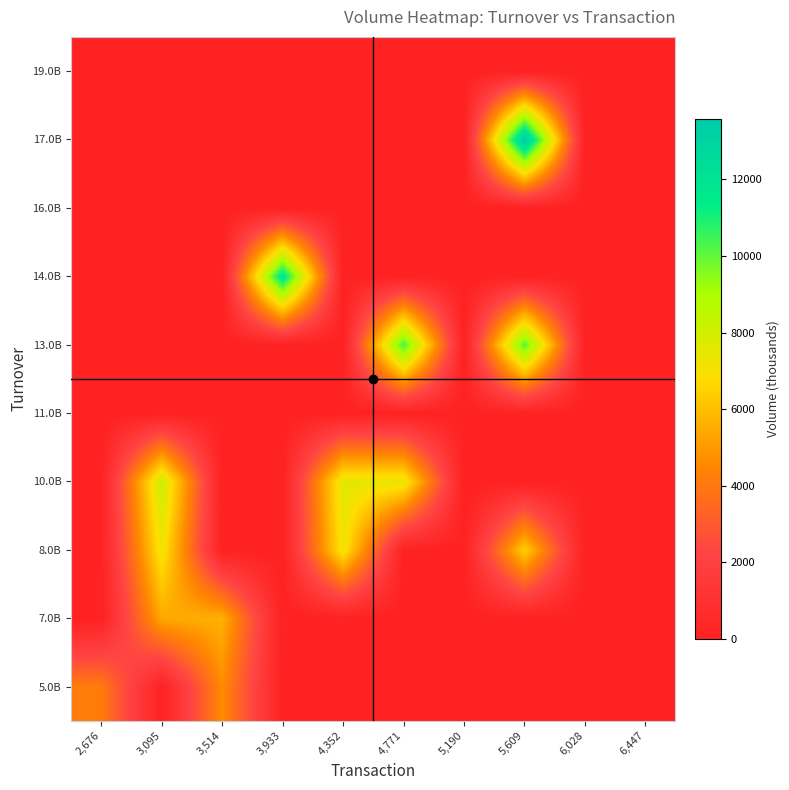

Reading right to left, extract all data points from this chart.

5.0B: 6,447=0.0	6,028=0.0	5,609=0.0	5,190=0.0	4,771=0.0	4,352=0.0	3,933=0.0	3,514=4627.5	3,095=0.0	2,676=4154.5
7.0B: 6,447=0.0	6,028=0.0	5,609=0.0	5,190=0.0	4,771=0.0	4,352=0.0	3,933=0.0	3,514=5636.8	3,095=5379.9	2,676=0.0
8.0B: 6,447=0.0	6,028=0.0	5,609=6415.8	5,190=0.0	4,771=0.0	4,352=7179.6	3,933=0.0	3,514=0.0	3,095=7169.9	2,676=0.0
10.0B: 6,447=0.0	6,028=0.0	5,609=0.0	5,190=0.0	4,771=7377.2	4,352=7556.8	3,933=0.0	3,514=0.0	3,095=8187.3	2,676=0.0
11.0B: 6,447=0.0	6,028=0.0	5,609=0.0	5,190=0.0	4,771=0.0	4,352=0.0	3,933=0.0	3,514=0.0	3,095=0.0	2,676=0.0
13.0B: 6,447=0.0	6,028=0.0	5,609=10164.2	5,190=0.0	4,771=10377.7	4,352=0.0	3,933=0.0	3,514=0.0	3,095=0.0	2,676=0.0
14.0B: 6,447=0.0	6,028=0.0	5,609=0.0	5,190=0.0	4,771=0.0	4,352=0.0	3,933=11922.6	3,514=0.0	3,095=0.0	2,676=0.0
16.0B: 6,447=0.0	6,028=0.0	5,609=0.0	5,190=0.0	4,771=0.0	4,352=0.0	3,933=0.0	3,514=0.0	3,095=0.0	2,676=0.0
17.0B: 6,447=0.0	6,028=0.0	5,609=13580.5	5,190=0.0	4,771=0.0	4,352=0.0	3,933=0.0	3,514=0.0	3,095=0.0	2,676=0.0
19.0B: 6,447=0.0	6,028=0.0	5,609=0.0	5,190=0.0	4,771=0.0	4,352=0.0	3,933=0.0	3,514=0.0	3,095=0.0	2,676=0.0